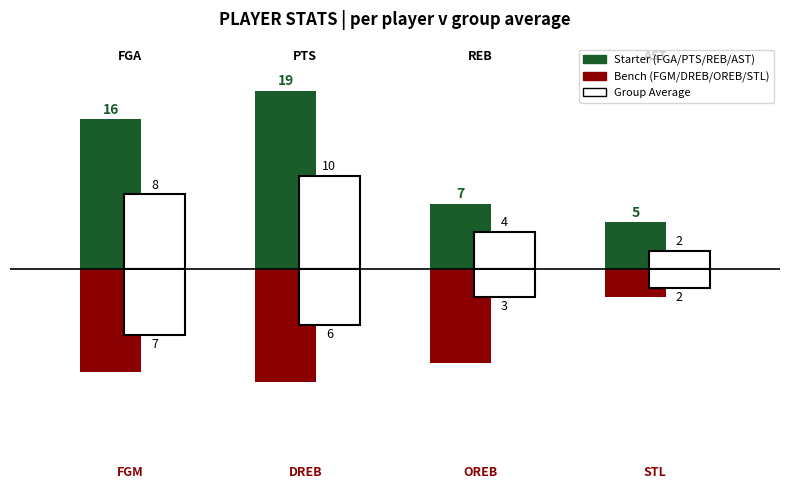

Is the value of PTS at B. Mathurin greater than the value of FGA at S. Nowell?

Yes